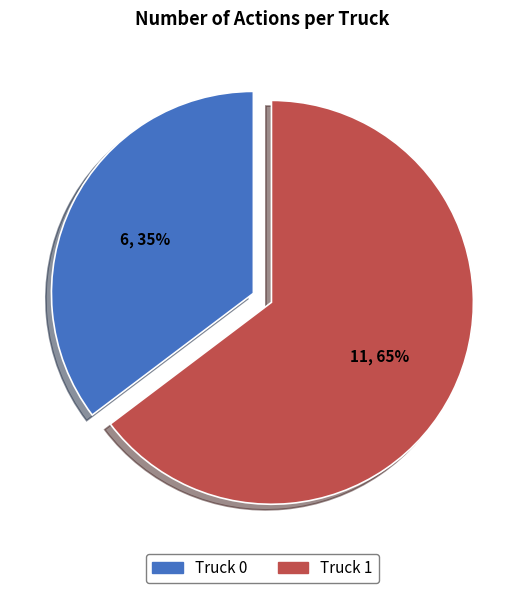

Combined, do Truck 1 and Truck 0 account for over 50%?

Yes